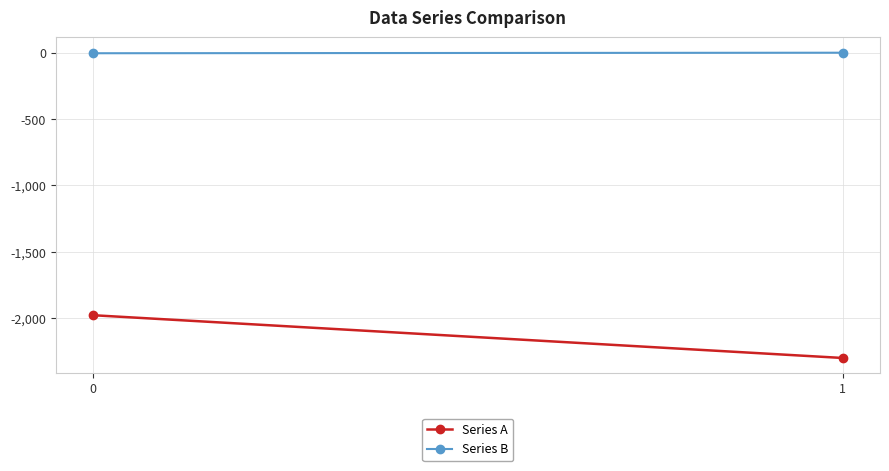

What is the value of the Series A point at the 2nd from the left?

-2299